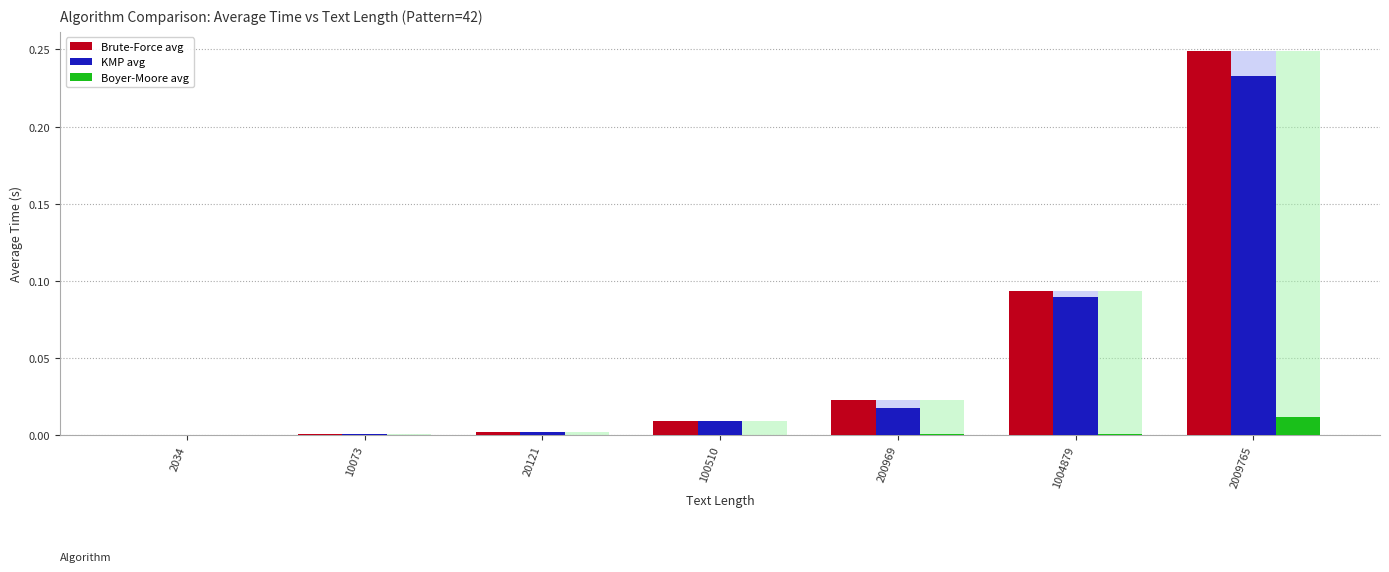

Which label corresponds to the smallest value in the chart?

2034